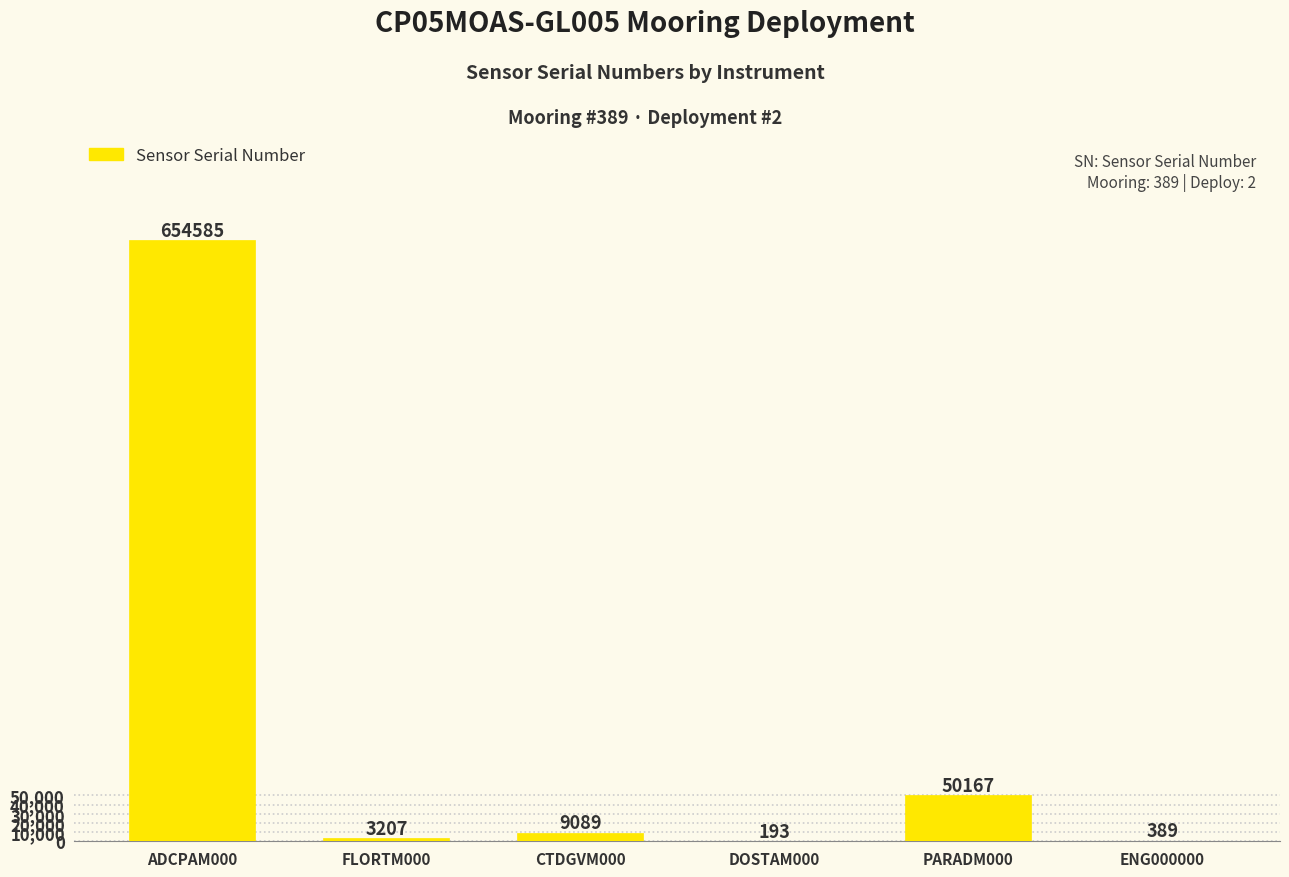

What value does the data have at ENG000000?

389